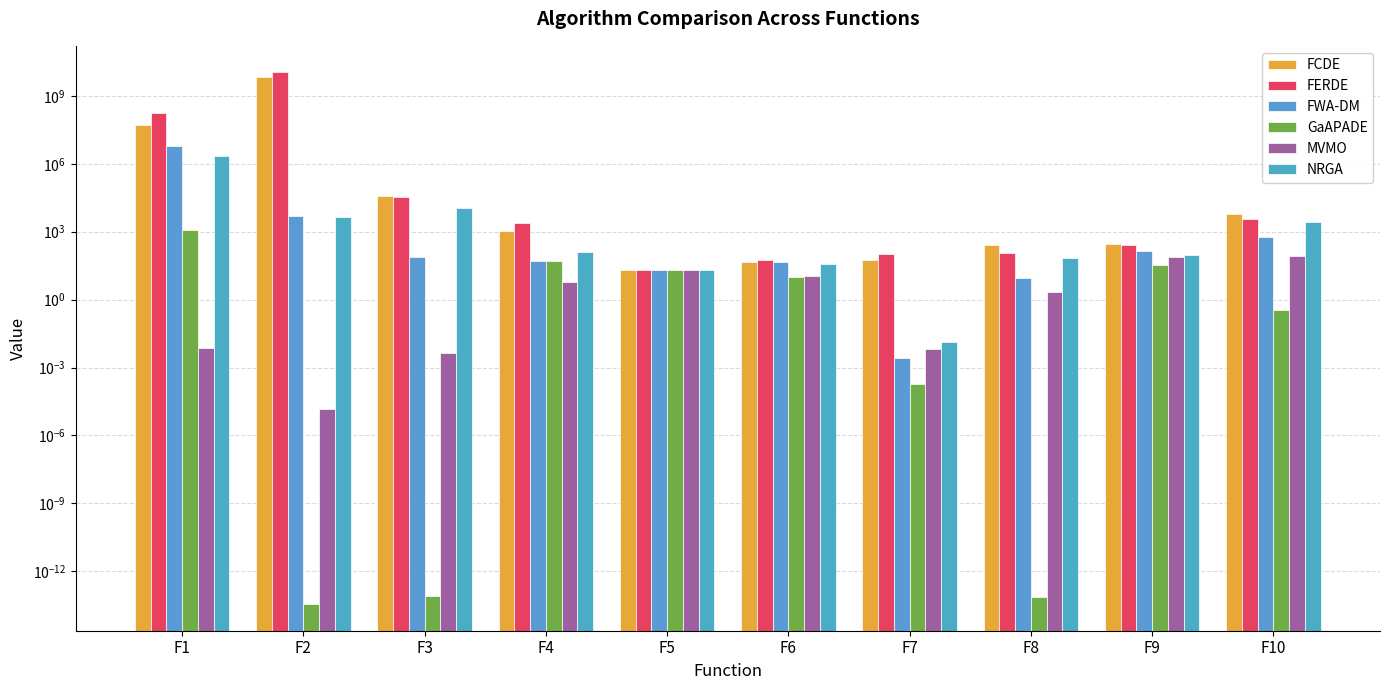

What is the value of the FWA-DM bar at the 1st from the left?

6150704.7